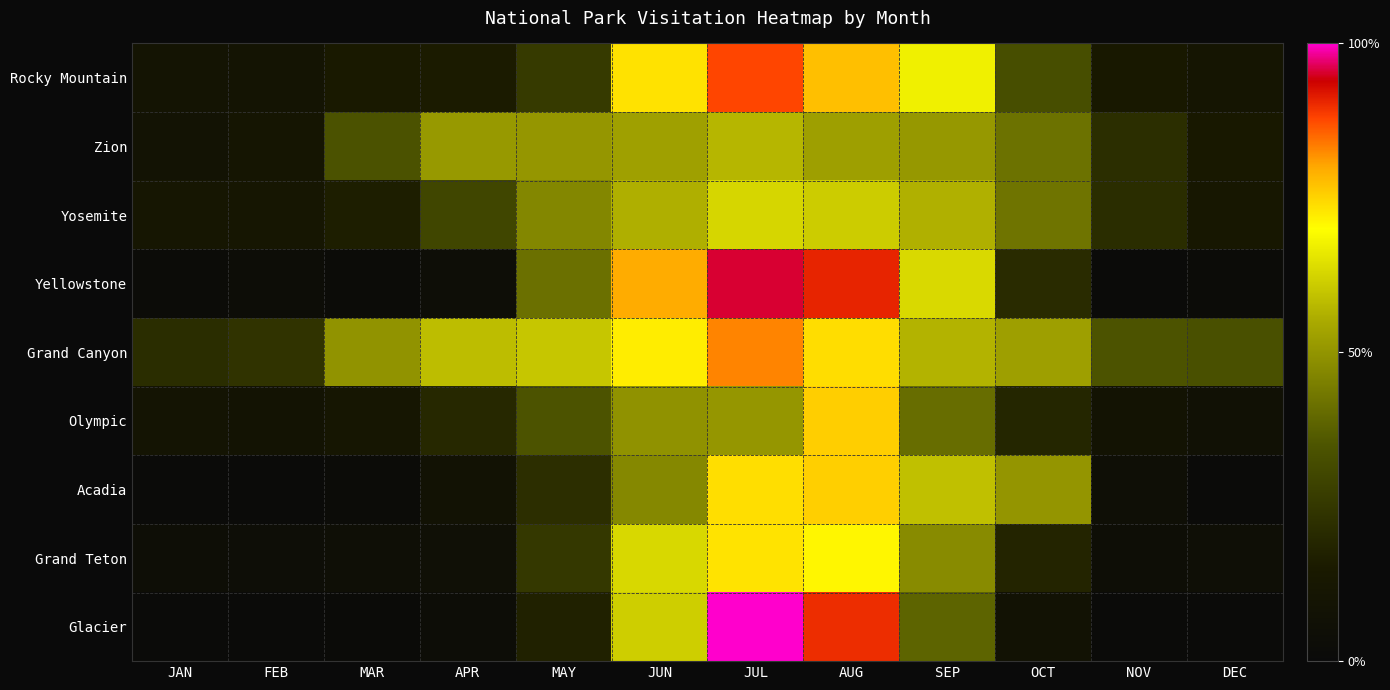

Rank the series by their maximum value, from highest to lowest.

Glacier, Yellowstone, Rocky Mountain, Grand Canyon, Olympic, Acadia, Grand Teton, Yosemite, Zion